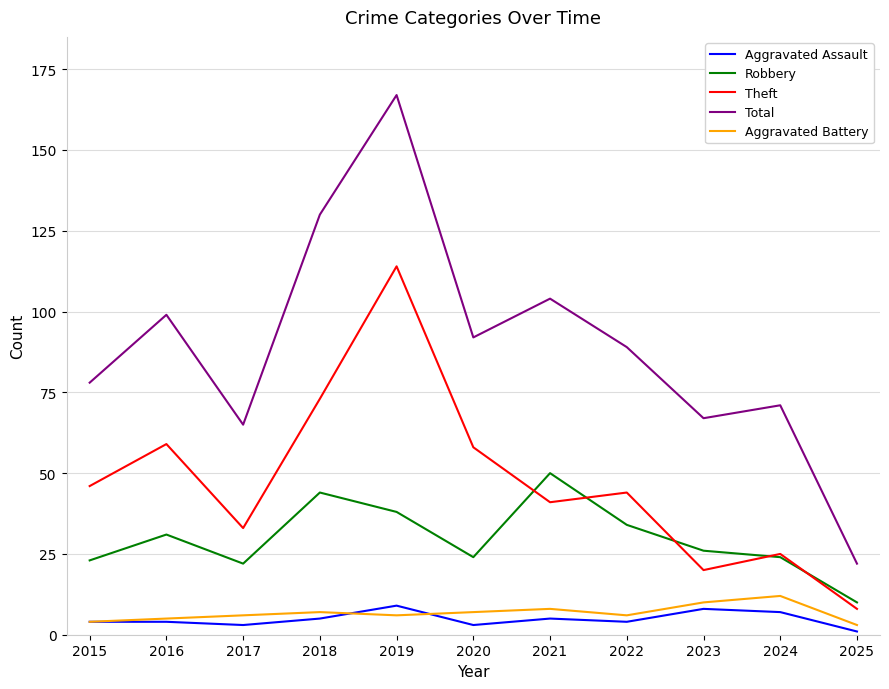

True or false: Aggravated Battery and Theft cross at least once.

False